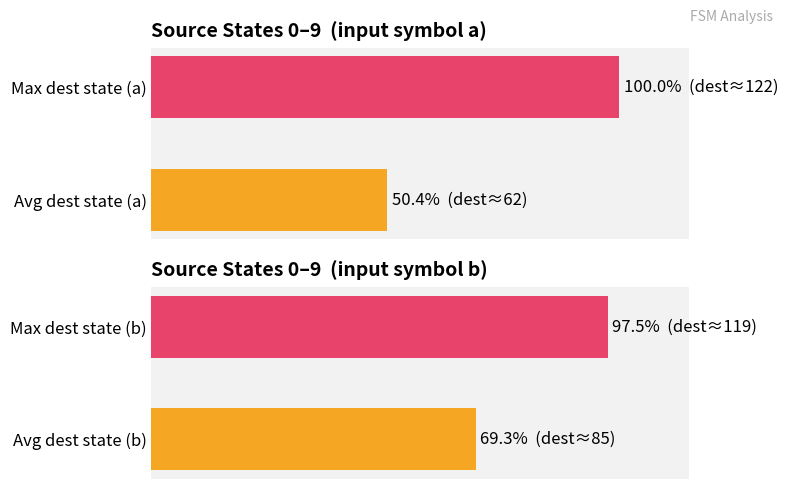

What is the sum of all input=b values?

166.9